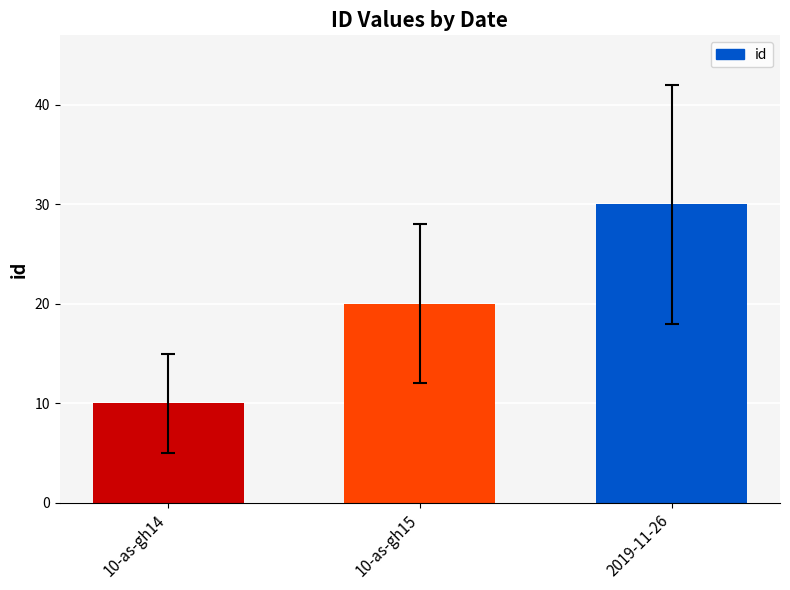

What is the minimum value shown in the chart?

10